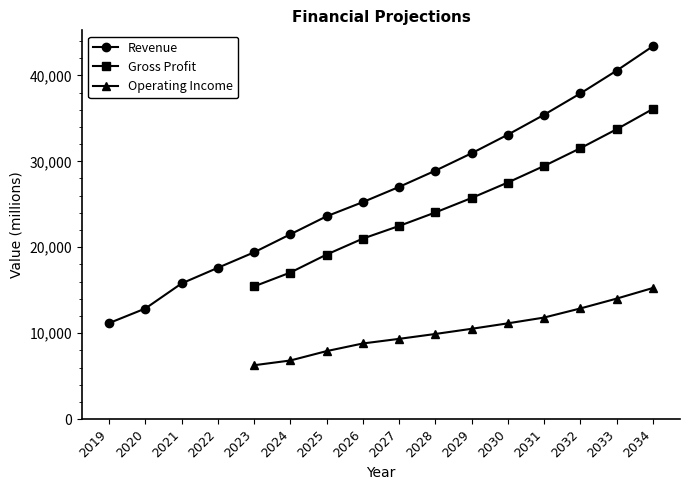

The Operating Income series shows 8117.4 at 2032. True or false?

False